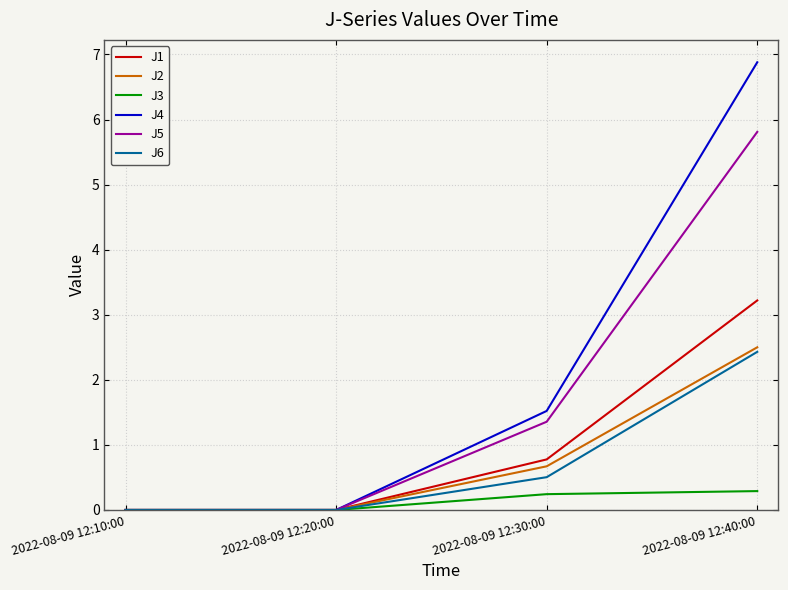

What is the highest value of the J2 series?

2.5